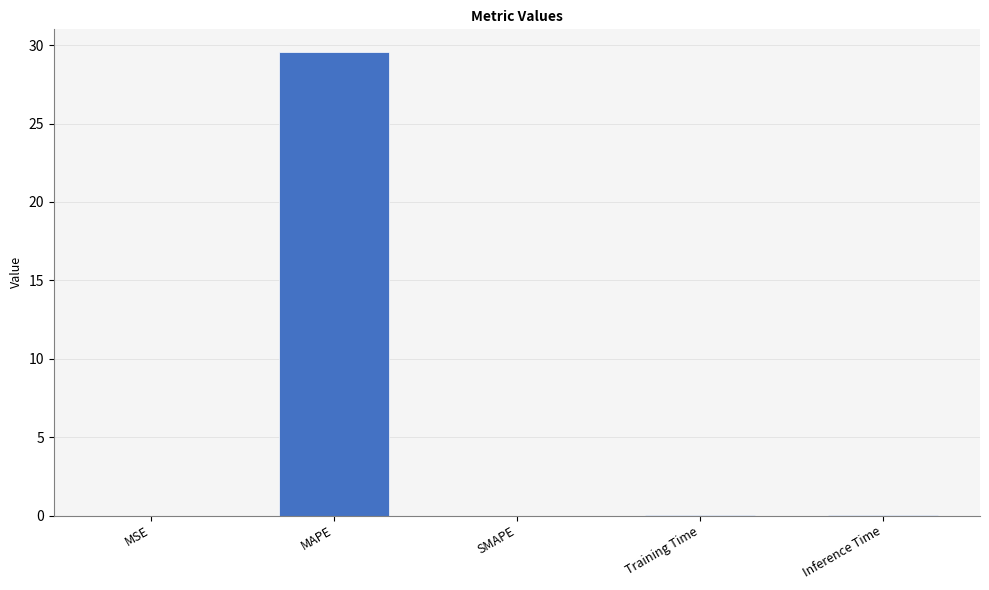

What is the sum of all values?

29.5